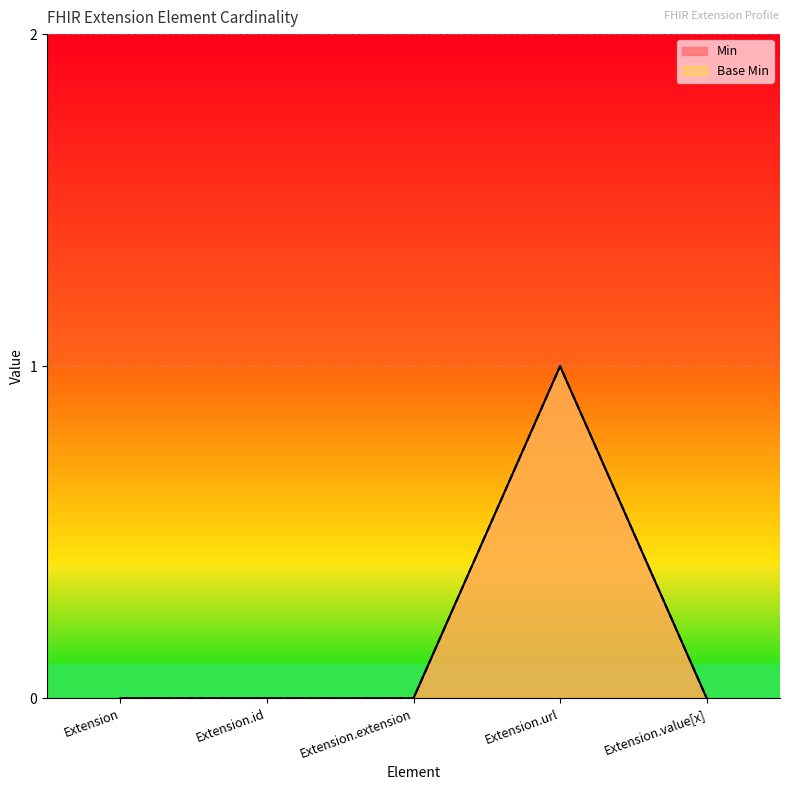

At which label does Min reach its minimum?

Extension